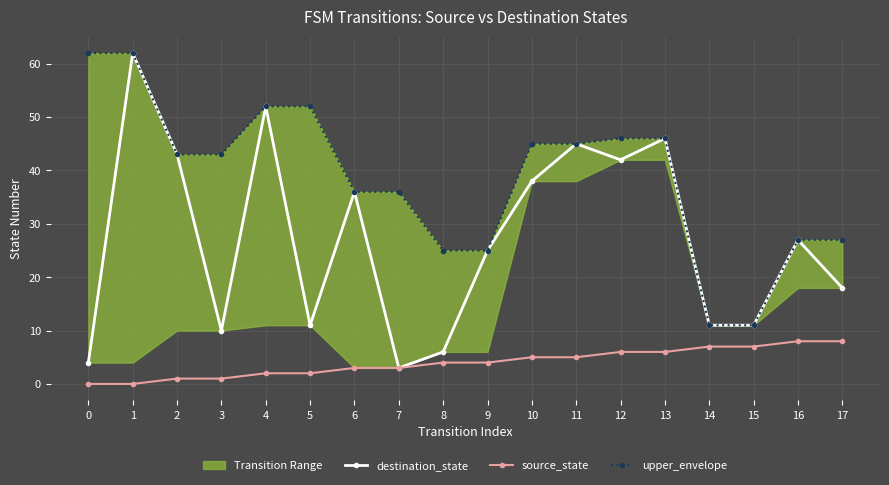

Reading left to right, transcribe all the data shown in this chart.

destination_state: 4	62	43	10	52	11	36	3	6	25	38	45	42	46	11	11	27	18
source_state: 0	0	1	1	2	2	3	3	4	4	5	5	6	6	7	7	8	8
upper_envelope: 62	62	43	43	52	52	36	36	25	25	45	45	46	46	11	11	27	27